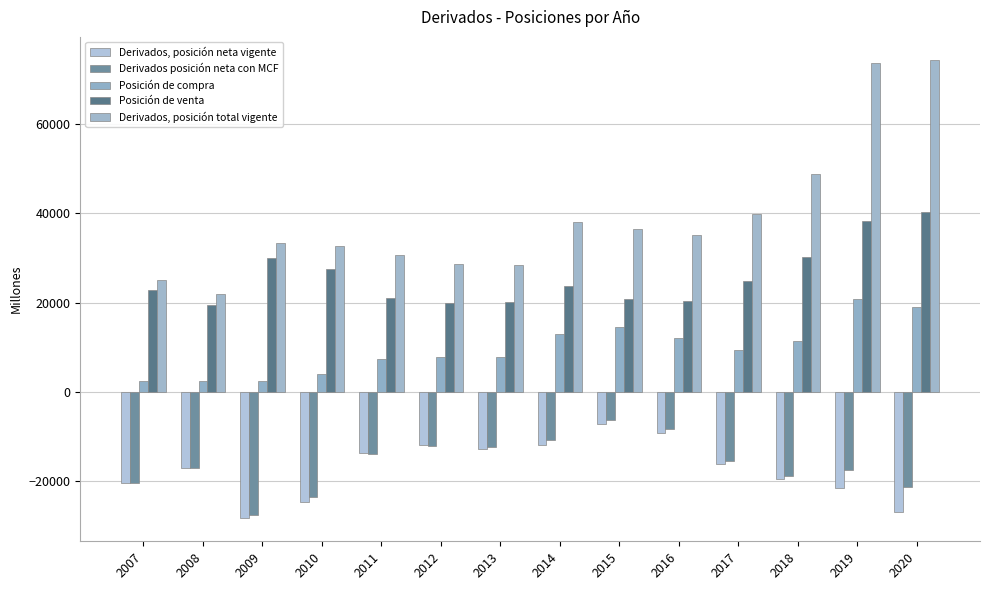

The Posición de venta series shows 38222 at 2019. True or false?

True